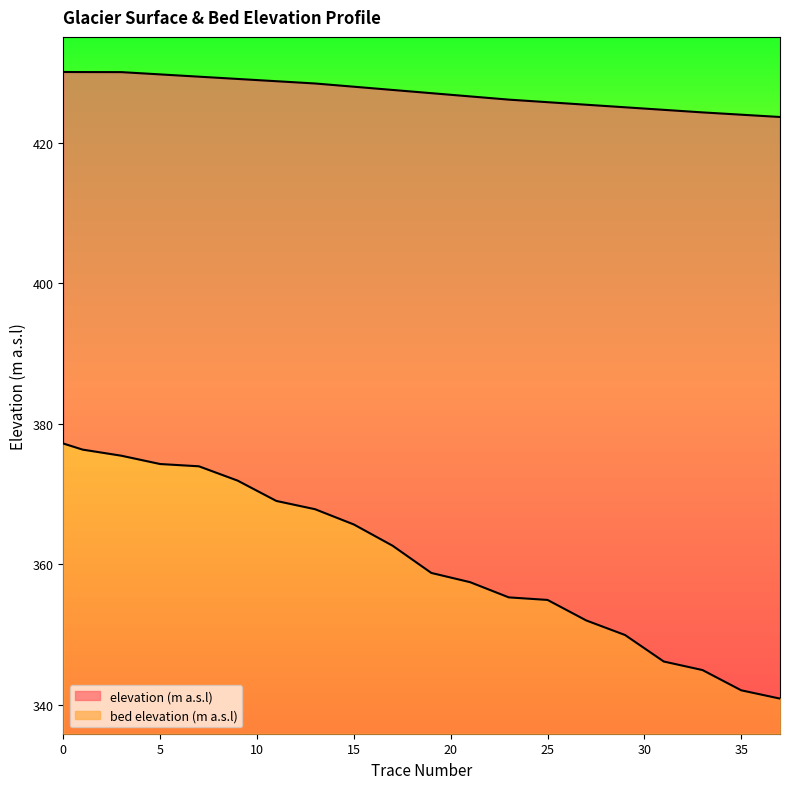

What is the average value of the bed elevation (m a.s.l) series?

360.8